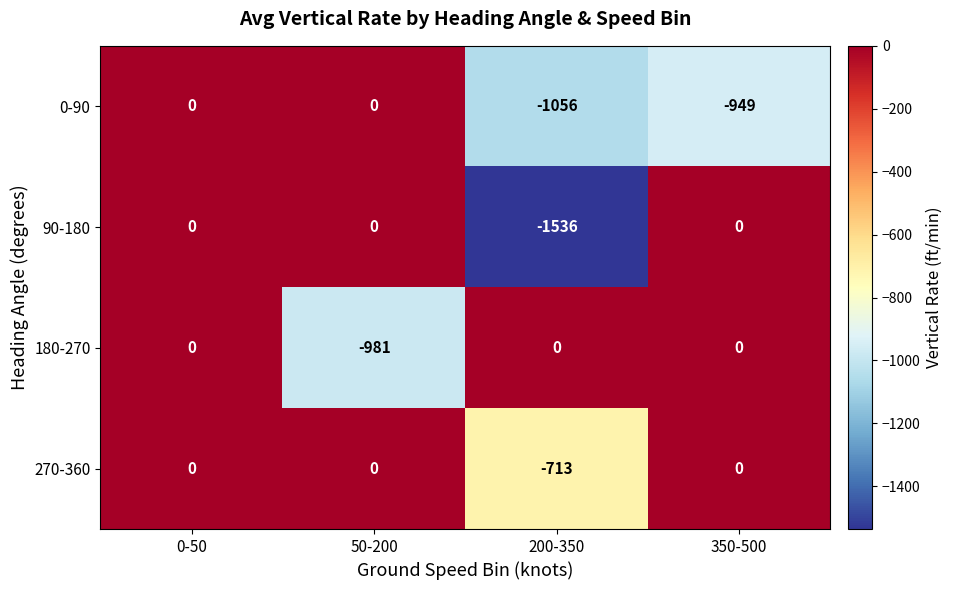

Which series changed the most between 50-200 and 350-500?

180-270